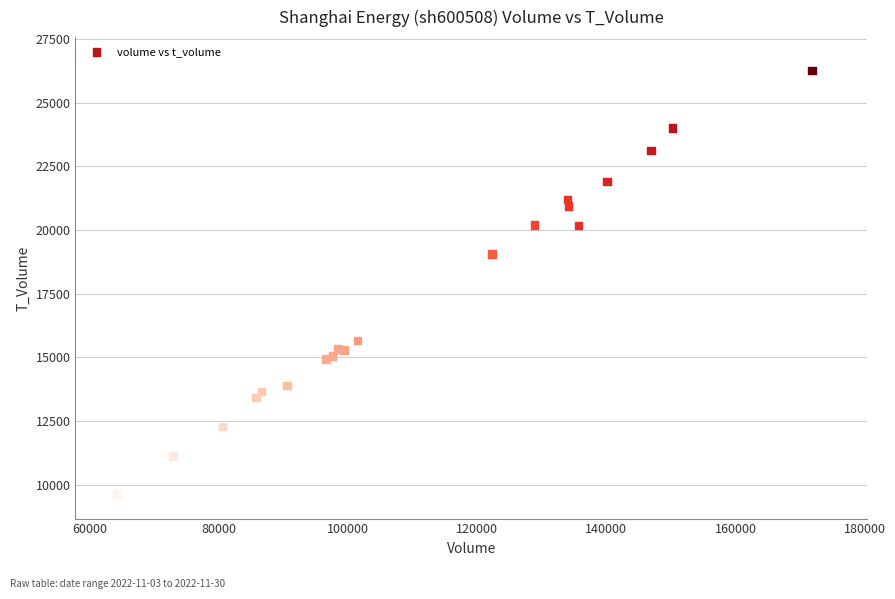

What Y value in the scatter plot is closest to 17952?

19063